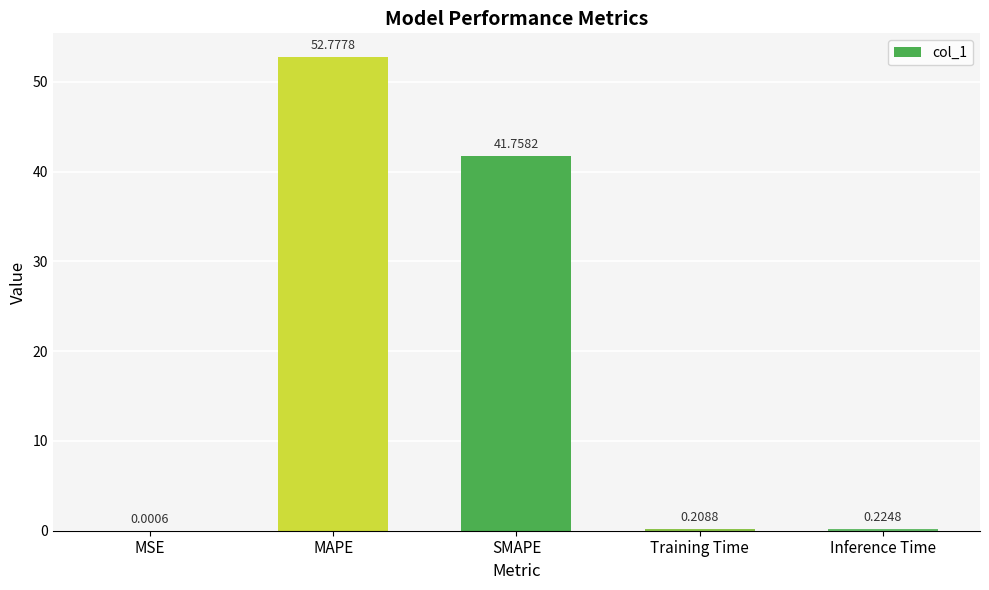

What is the sum of the values at Training Time and Inference Time?

0.4